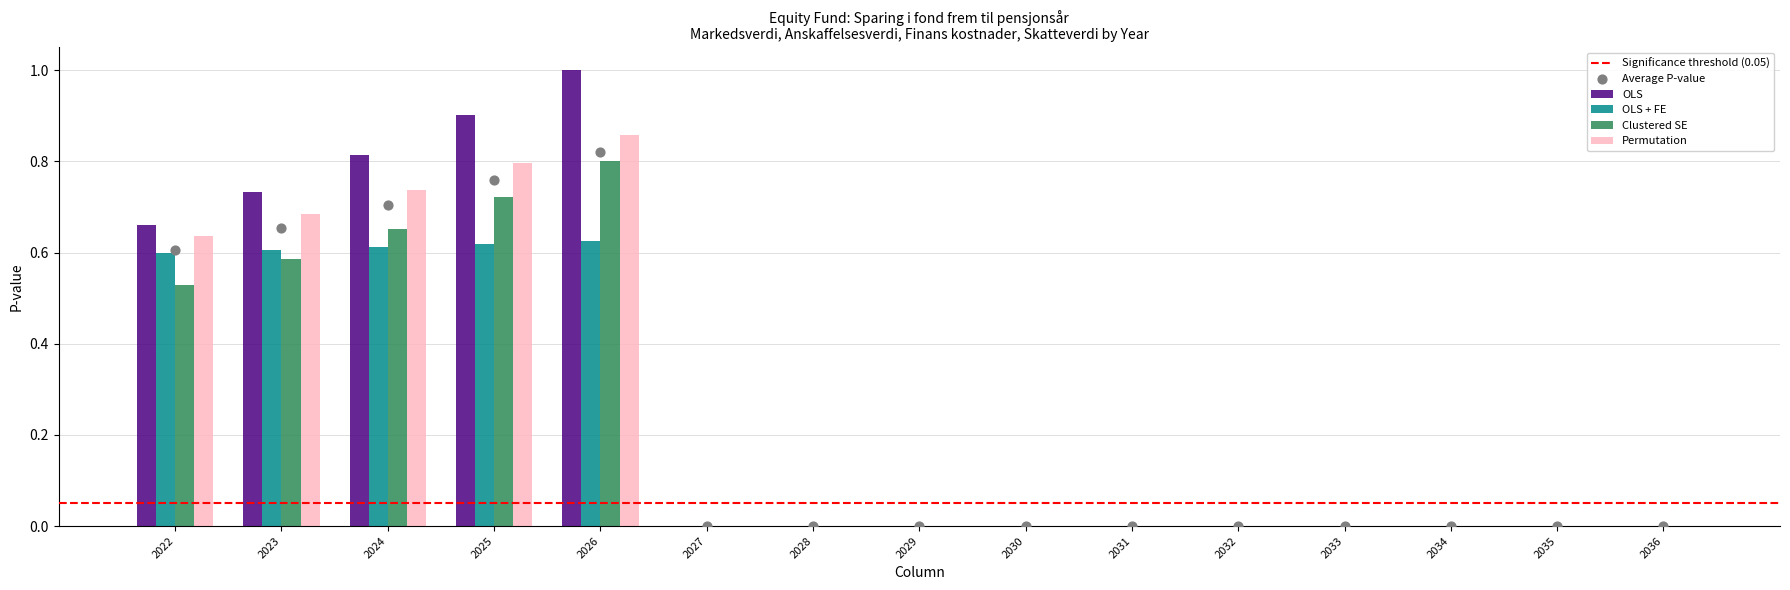

Which series reaches the maximum Y coordinate?

OLS